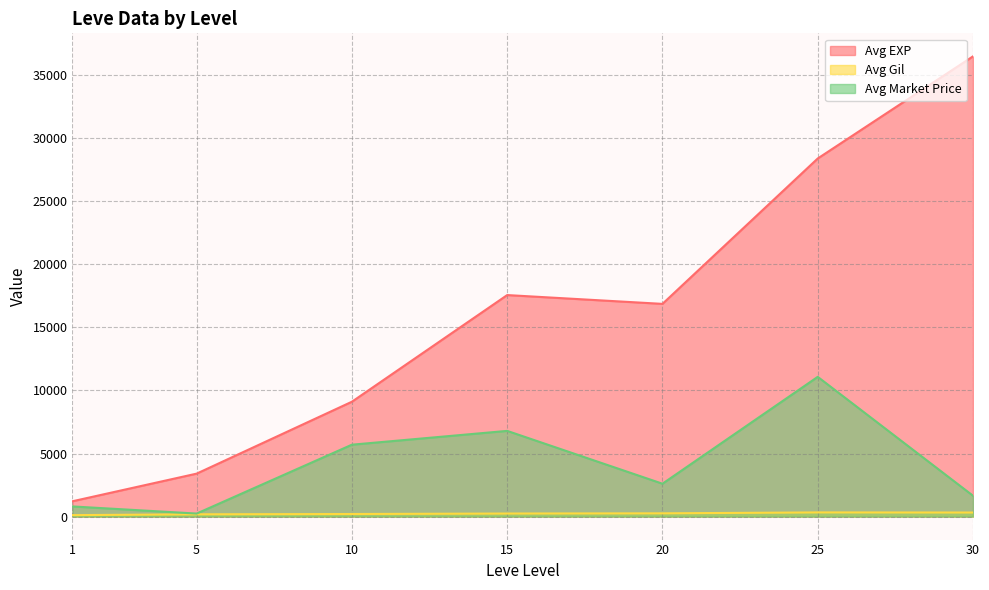

At which category is the sum across all series the highest?

25